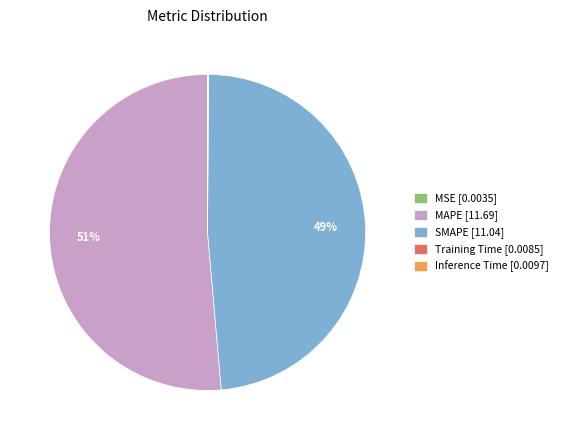

Is there any slice that represents more than half of the pie?

Yes